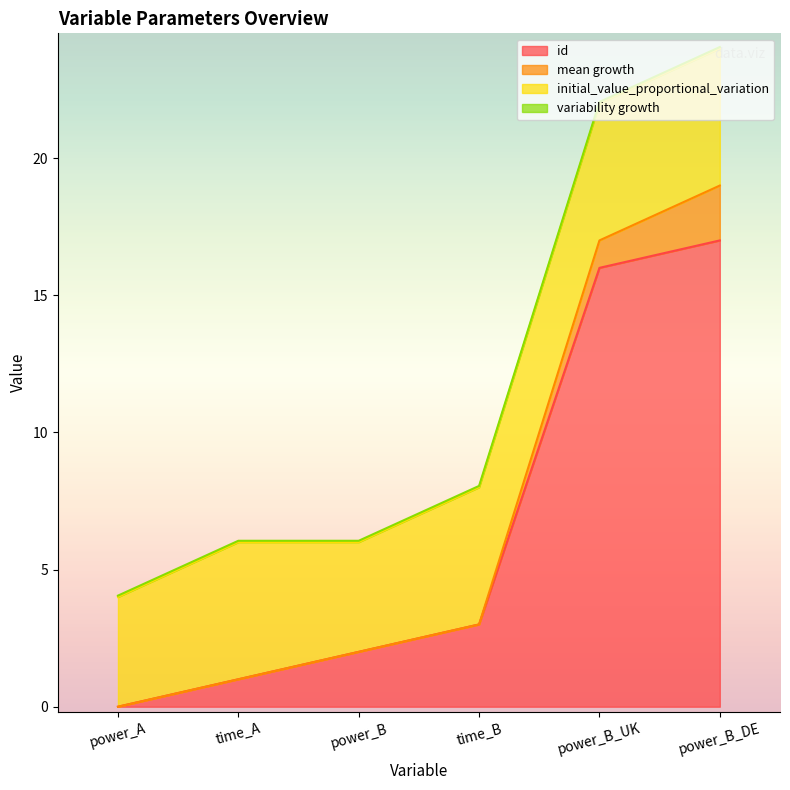

At power_B_UK, list the series in order from largest to smallest.

id, initial_value_proportional_variation, mean growth, variability growth